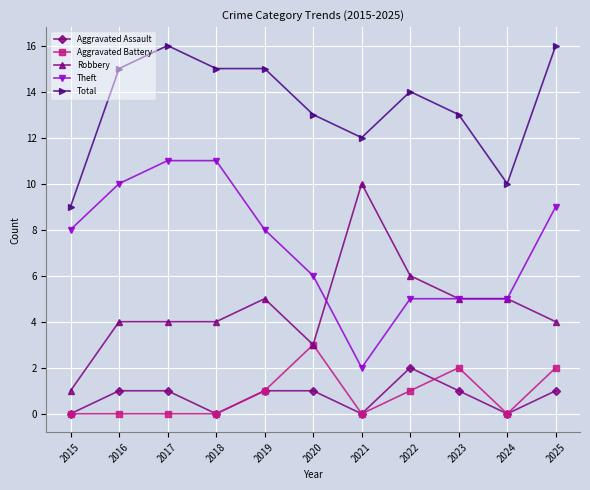

Does the chart have visible grid lines?

Yes